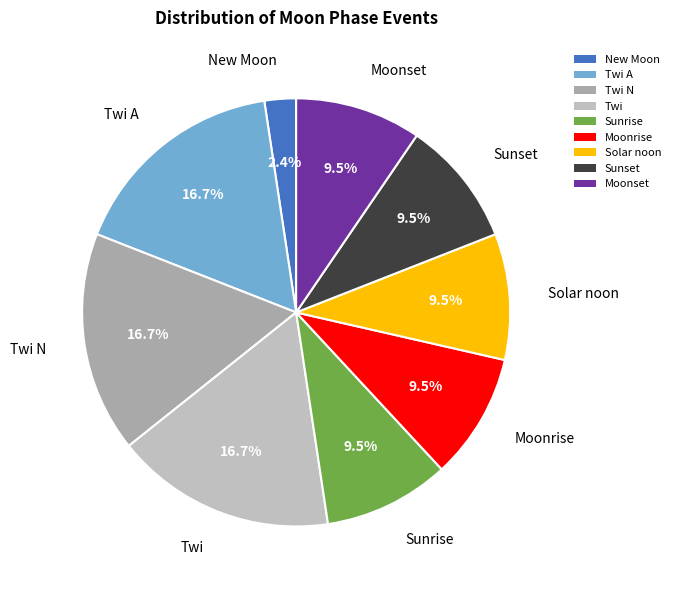

How many segments does this pie chart have?

9